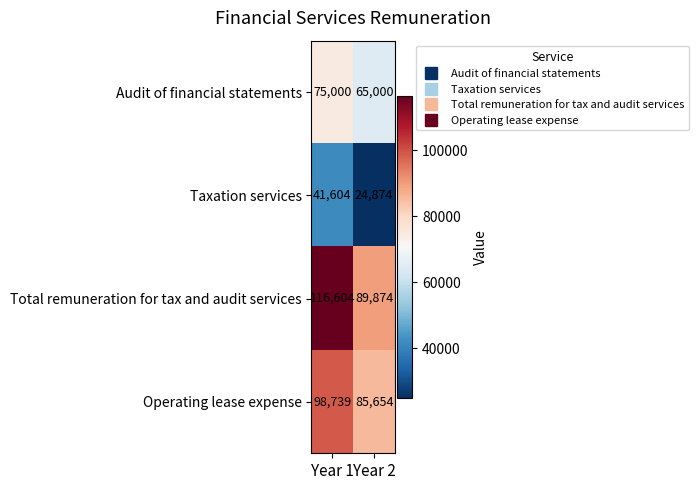

Which category has the lowest value across all series?

Year 2